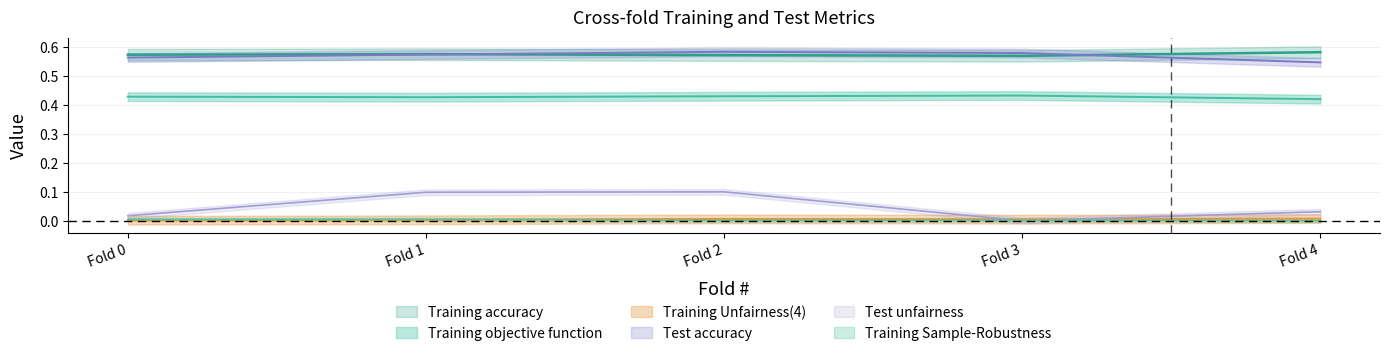

What is the value of the Test accuracy point at the 2nd from the left?

0.6